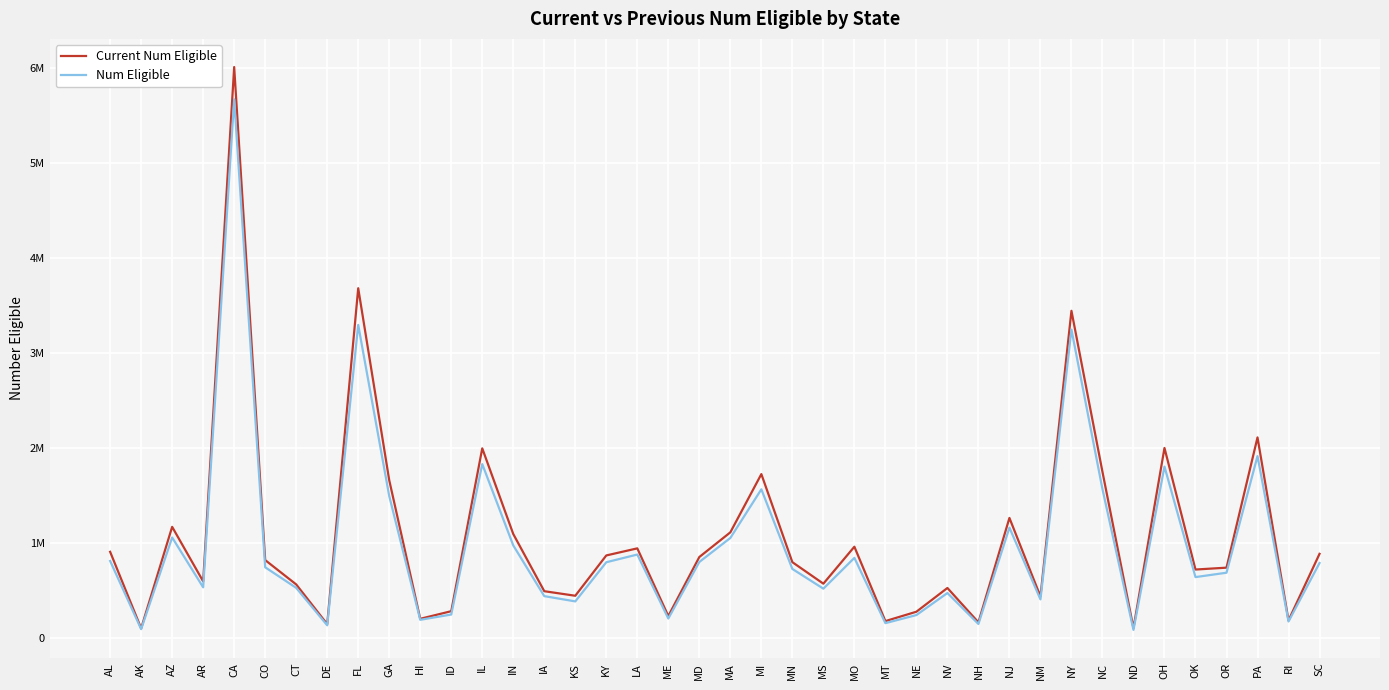

What is the total value across all series at MD?

1662069